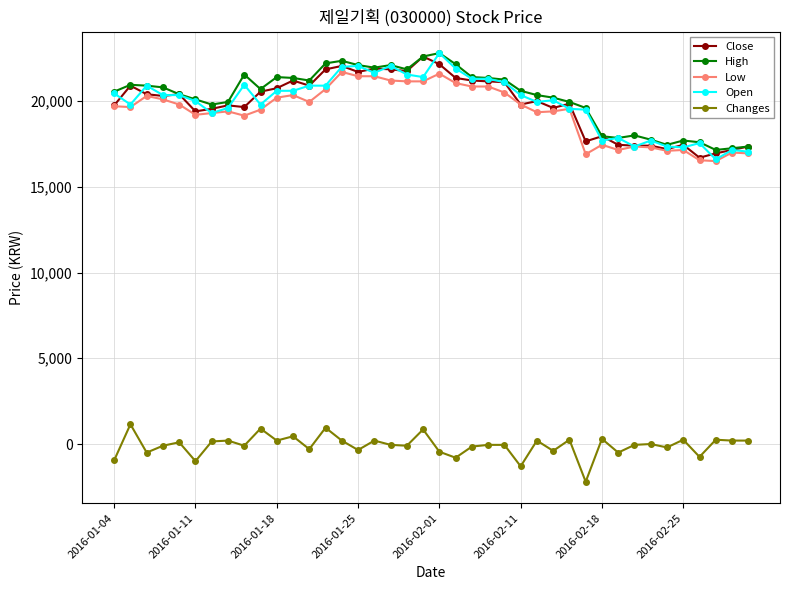

How many series are shown in this chart?

5